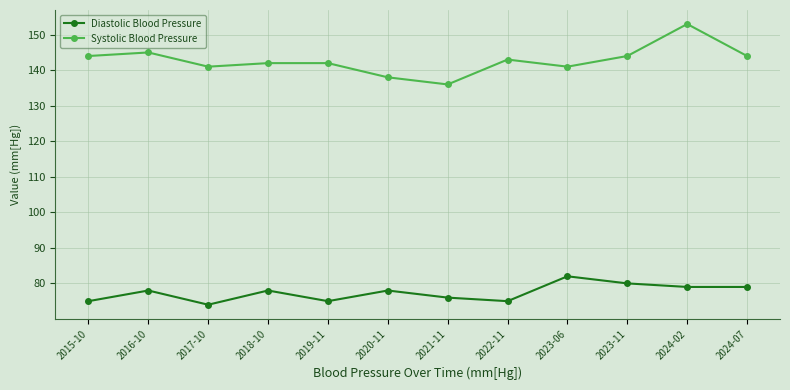

Which series has the largest total across all categories?

Systolic Blood Pressure